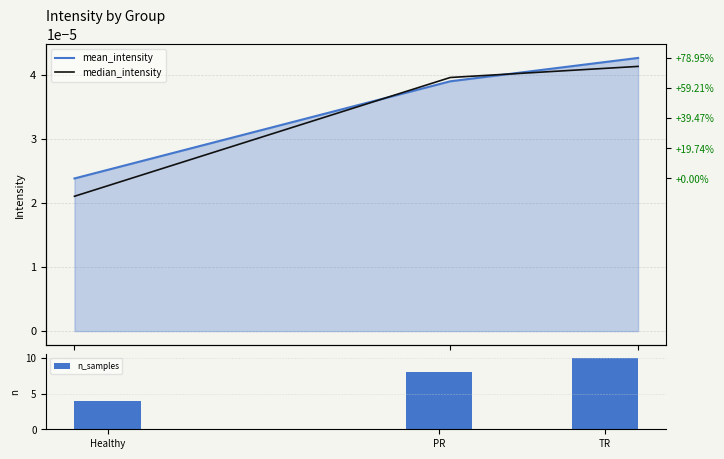

Is it true that n_samples equals 10.0 at TR?

True